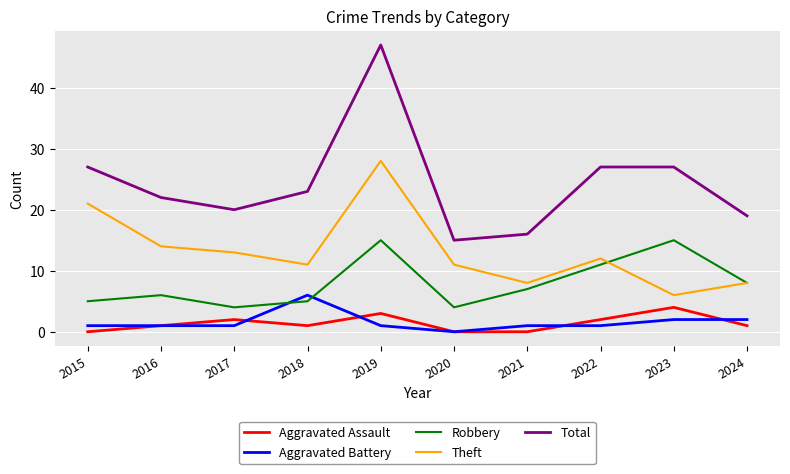

True or false: Robbery has a value of 8 at 2024.

True